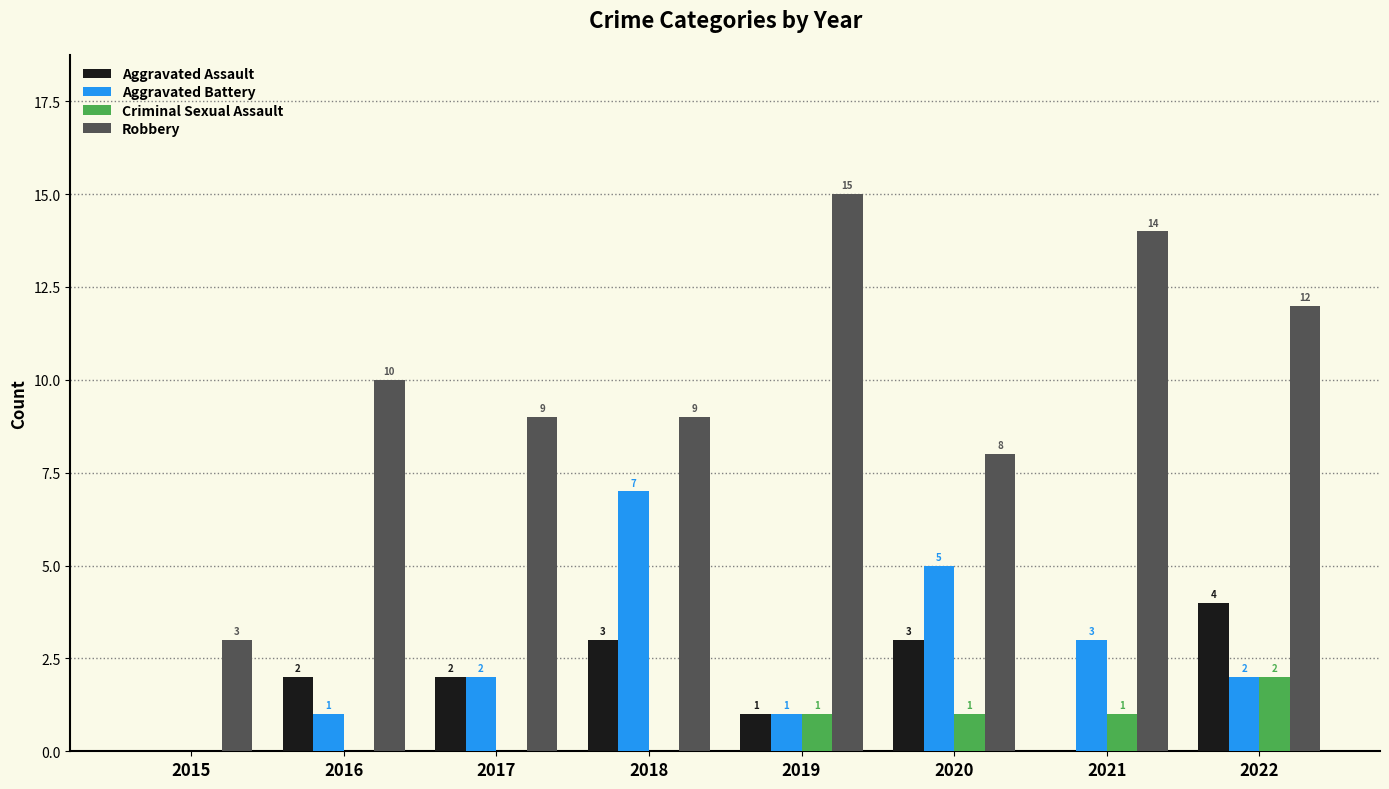

Reading left to right, list all the values displayed in this chart.

Aggravated Assault: 2015=0	2016=2	2017=2	2018=3	2019=1	2020=3	2021=0	2022=4
Aggravated Battery: 2015=0	2016=1	2017=2	2018=7	2019=1	2020=5	2021=3	2022=2
Criminal Sexual Assault: 2015=0	2016=0	2017=0	2018=0	2019=1	2020=1	2021=1	2022=2
Robbery: 2015=3	2016=10	2017=9	2018=9	2019=15	2020=8	2021=14	2022=12